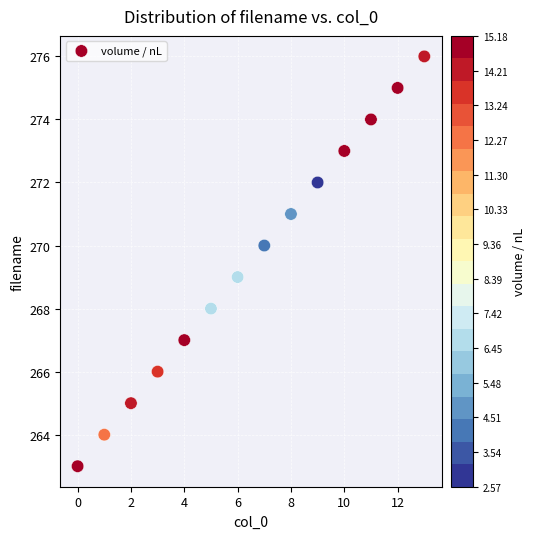

What is the range of Y values (max minus min)?

13